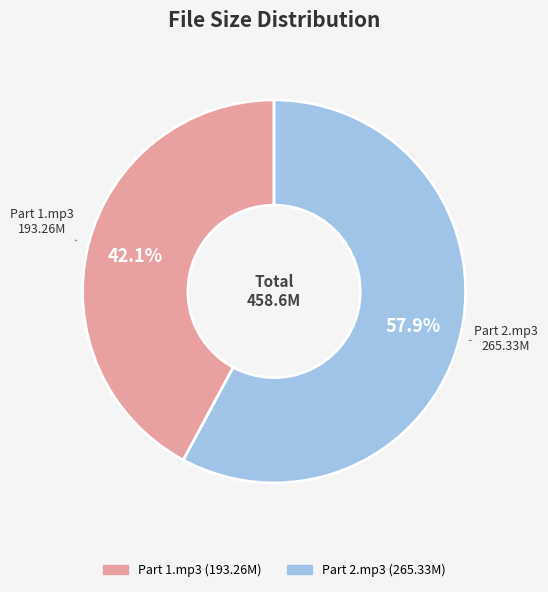

What portion of the pie excludes Part 1.mp3?

57.9%